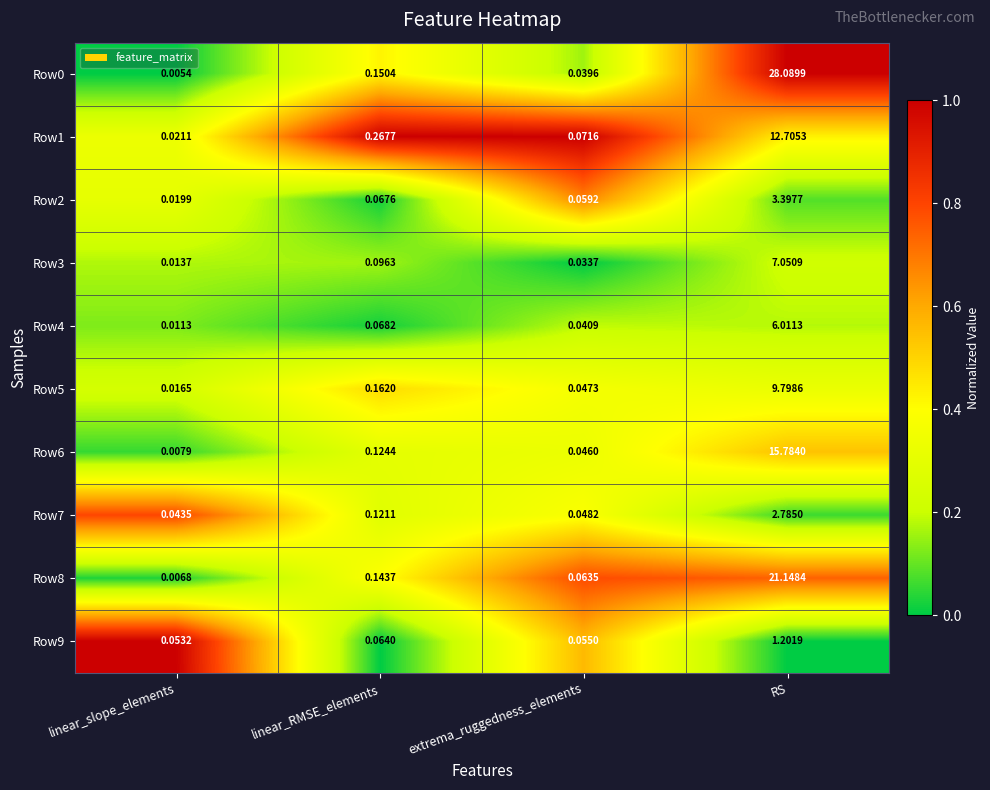

At which label is Row7 closest to 1?

linear_RMSE_elements